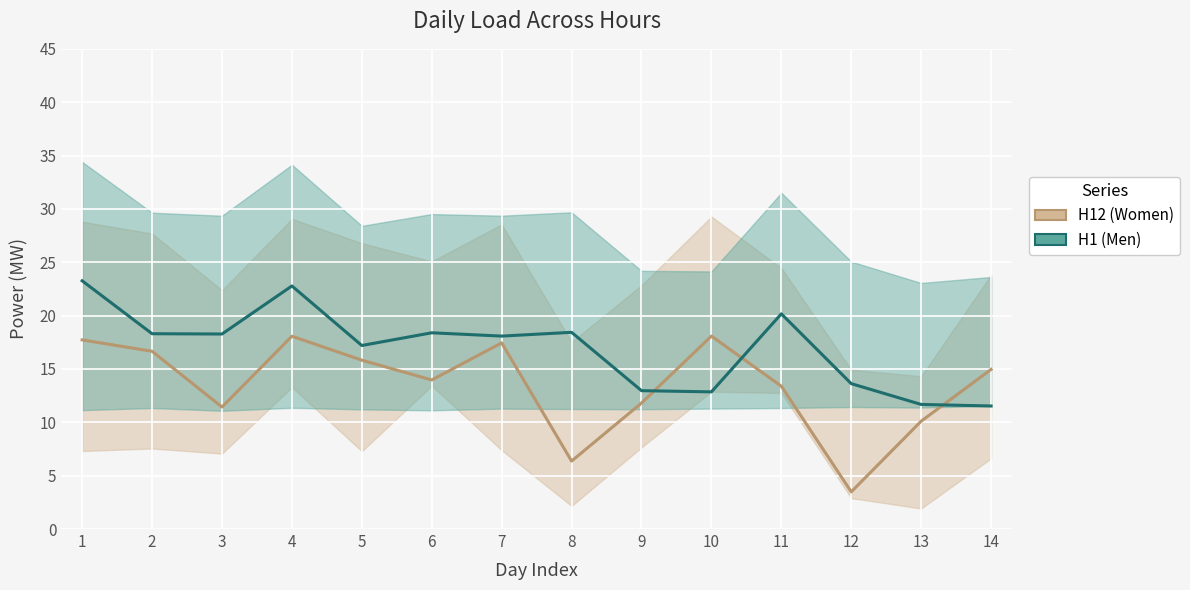

True or false: H12 (Women) has a value of 11.4 at 3.

True